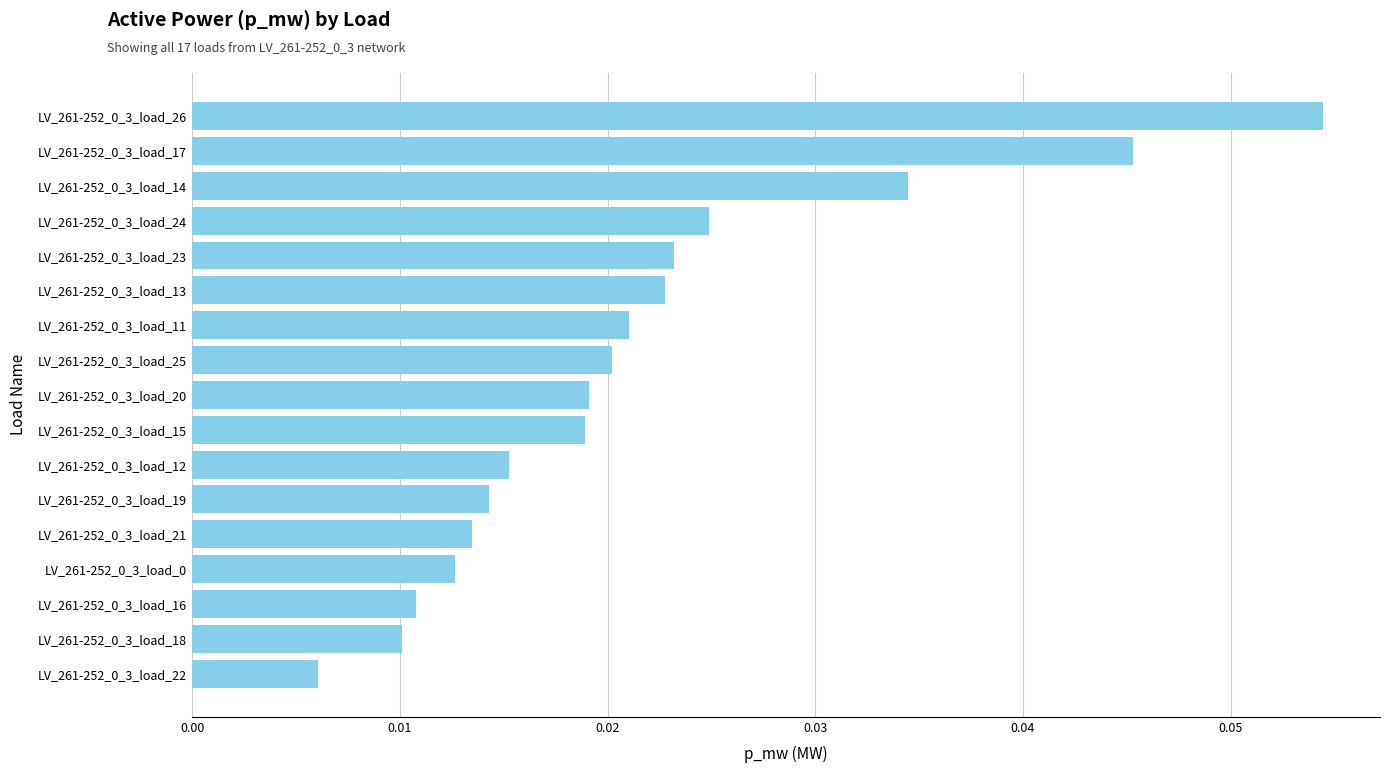

What is the sum of all values?

0.4